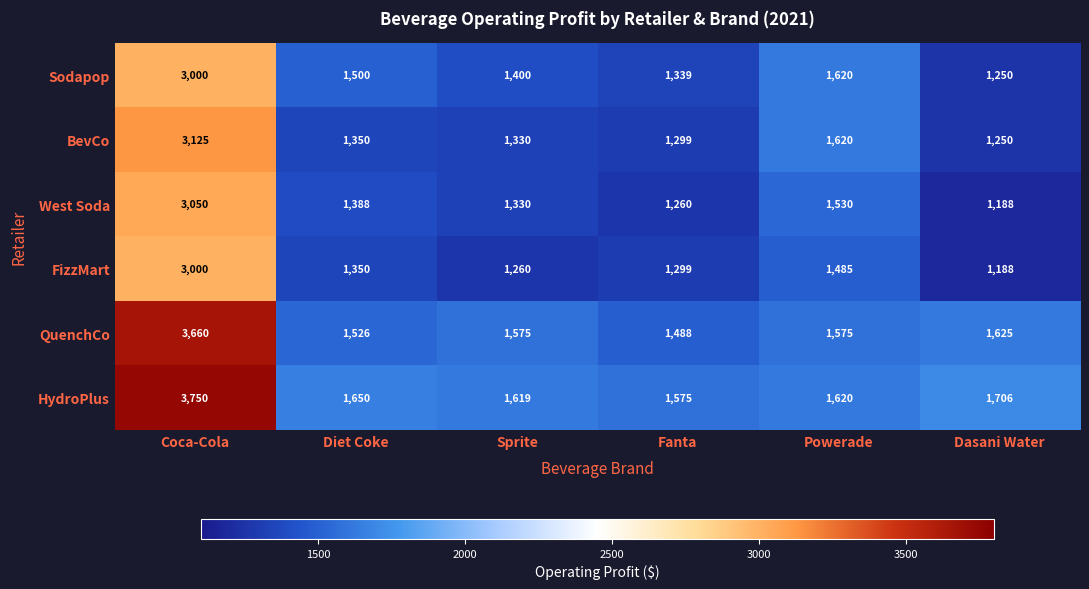

Is it true that HydroPlus equals 1619 at Sprite?

True